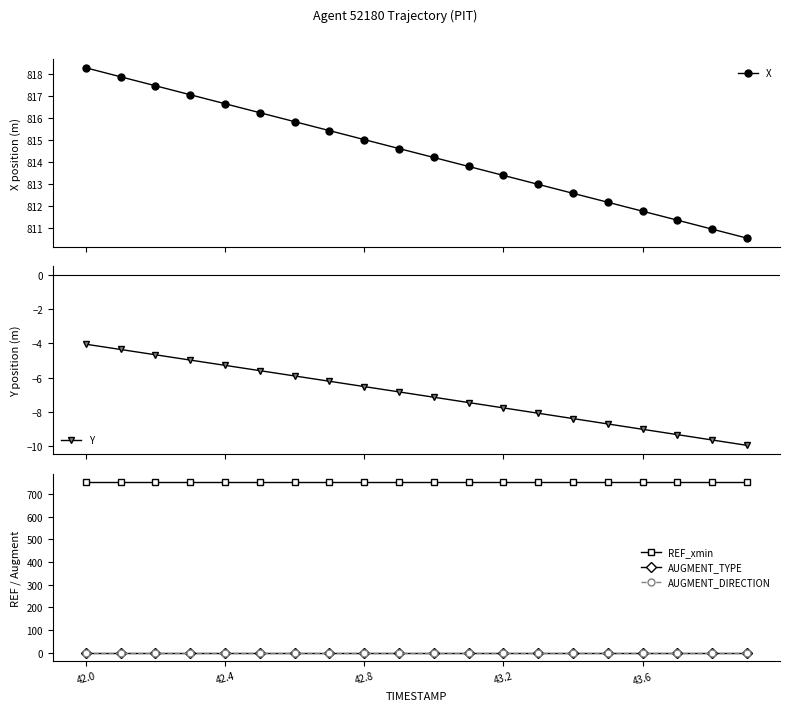

True or false: X has more than 1 interior local peaks.

False